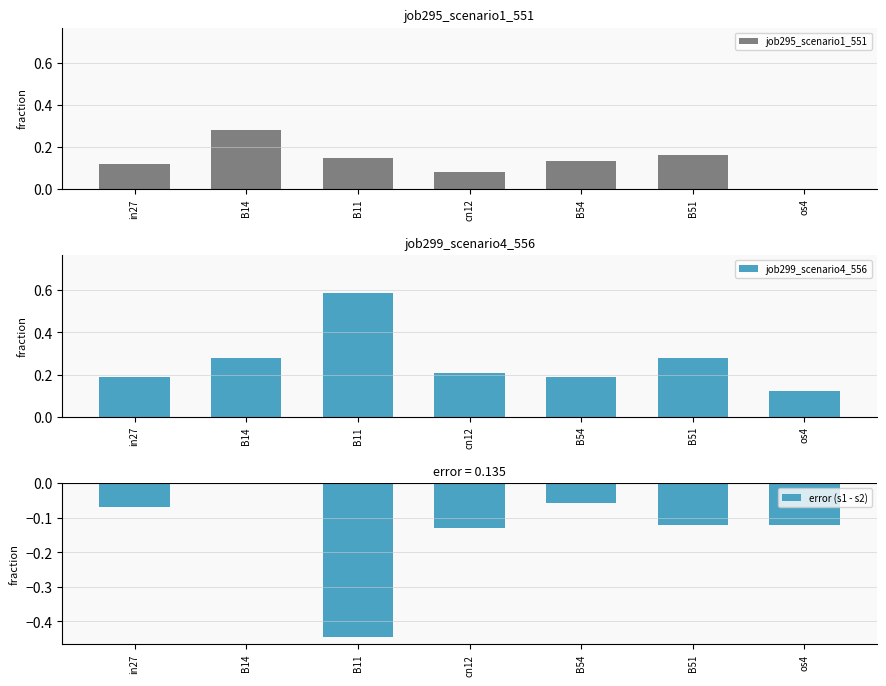

What is the approximate value of job299_scenario4_556 at in27?

0.2